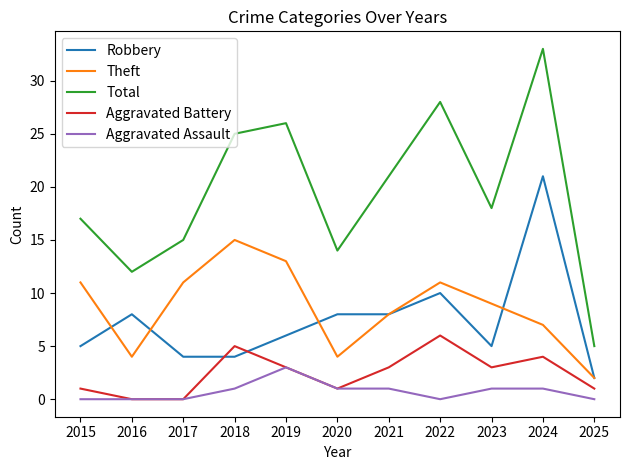

What is the difference between the maximum and minimum values in the Theft series?

13